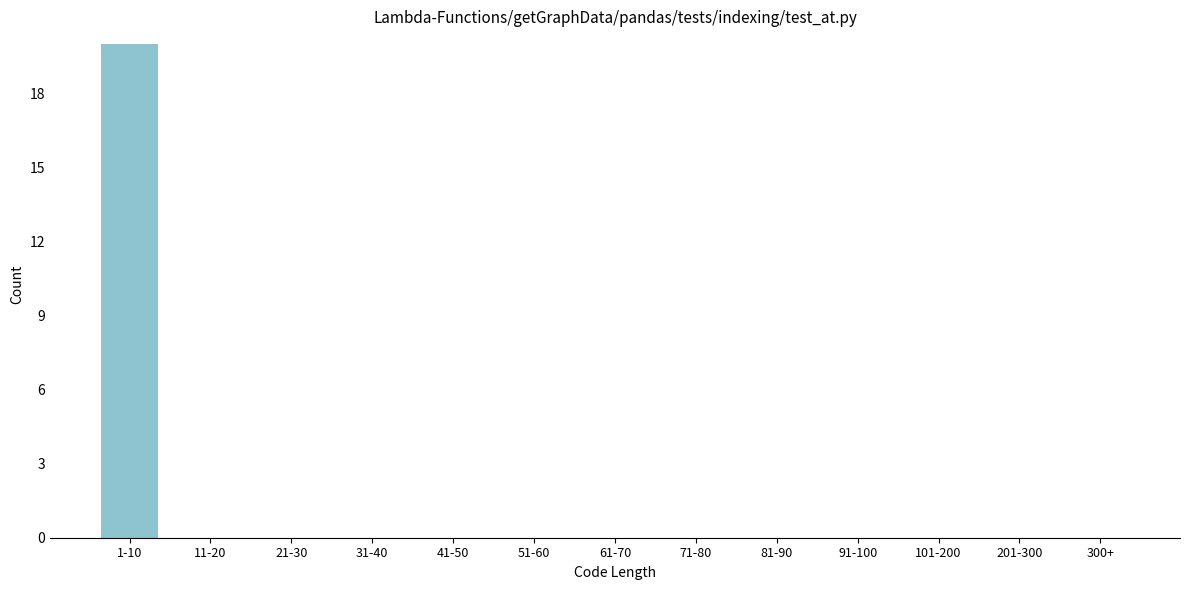

Reading left to right, list all the values displayed in this chart.

1-10=20	11-20=0	21-30=0	31-40=0	41-50=0	51-60=0	61-70=0	71-80=0	81-90=0	91-100=0	101-200=0	201-300=0	300+=0